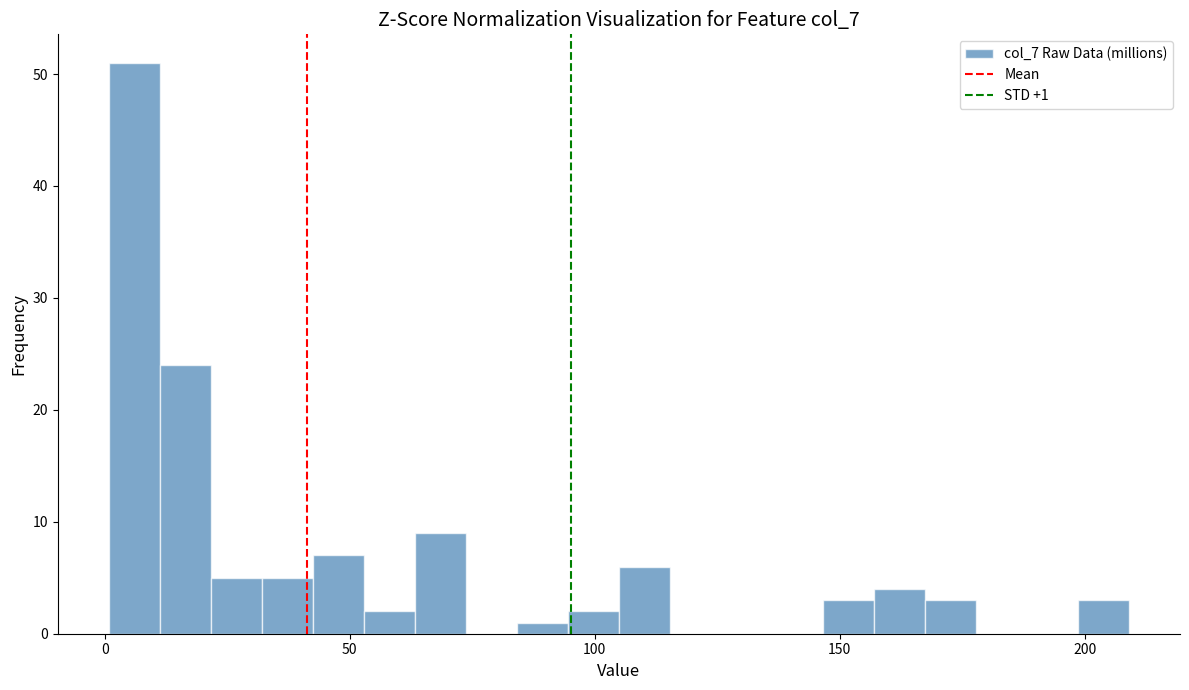

Read against the x-axis, roughly where is the centre of the tallest bar?

5